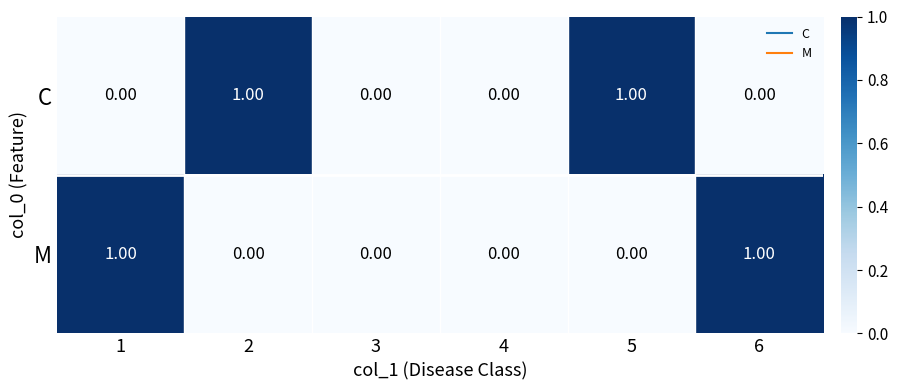

Between 3 and 6, which series saw the biggest shift?

M